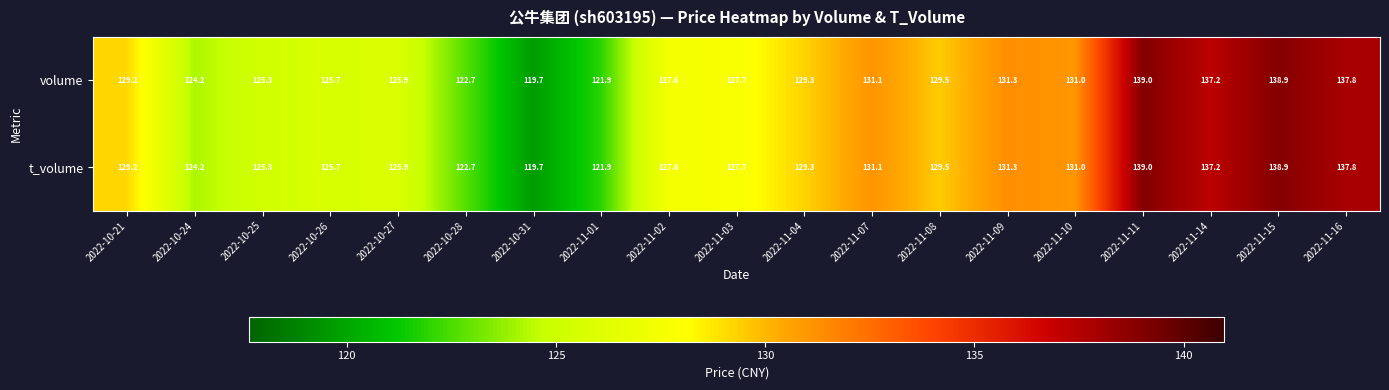

At how many categories does at least one series exceed 126?

12